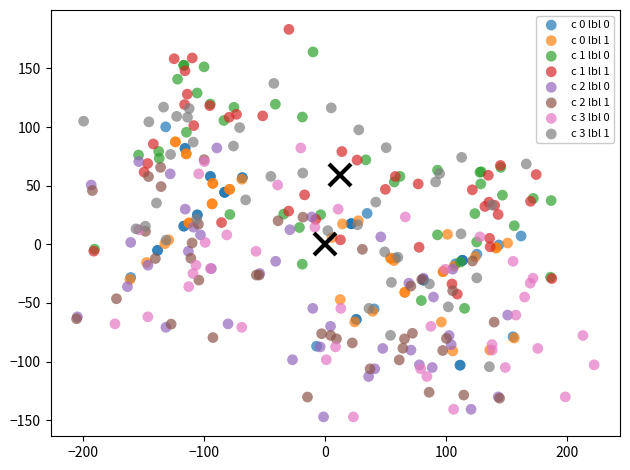

What are all the series names shown in the legend?

c 0 lbl 0, c 0 lbl 1, c 1 lbl 0, c 1 lbl 1, c 2 lbl 0, c 2 lbl 1, c 3 lbl 0, c 3 lbl 1